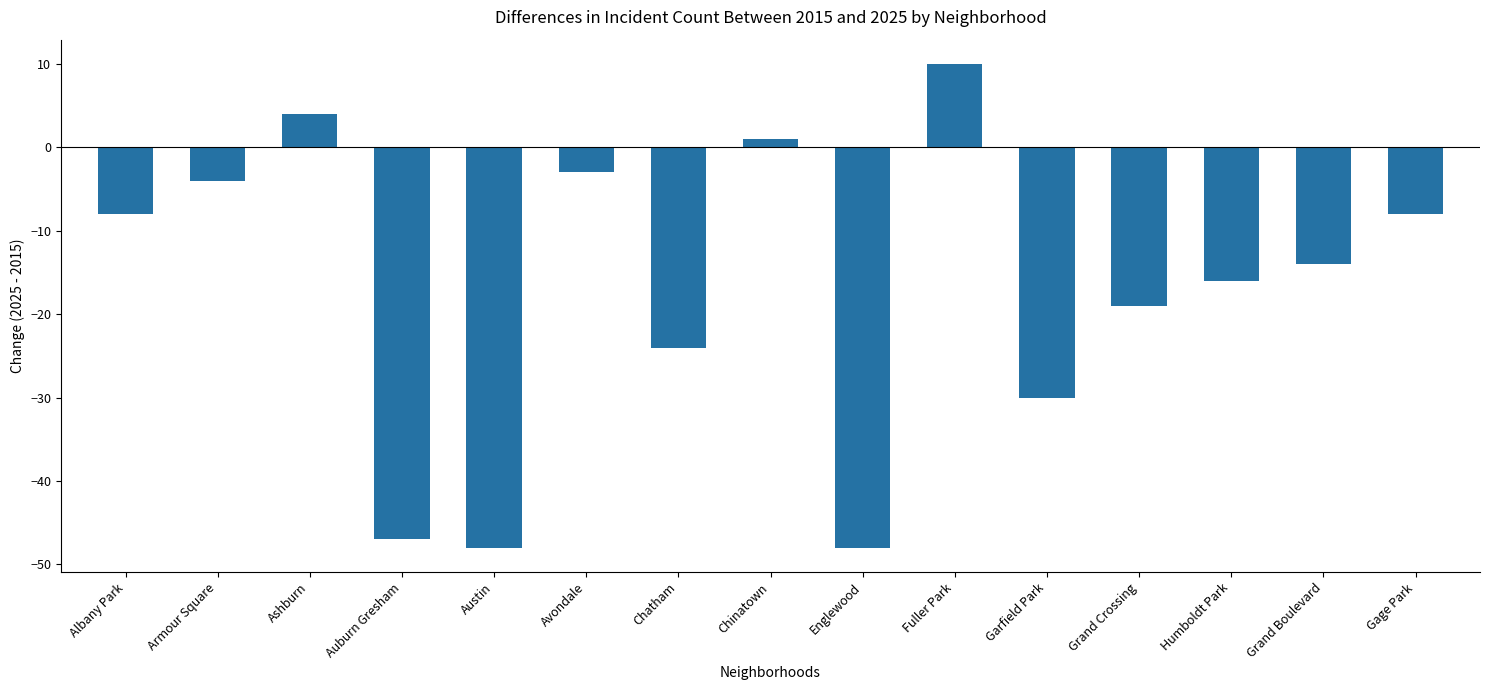

What is the change in value from Austin to Grand Boulevard?

+34